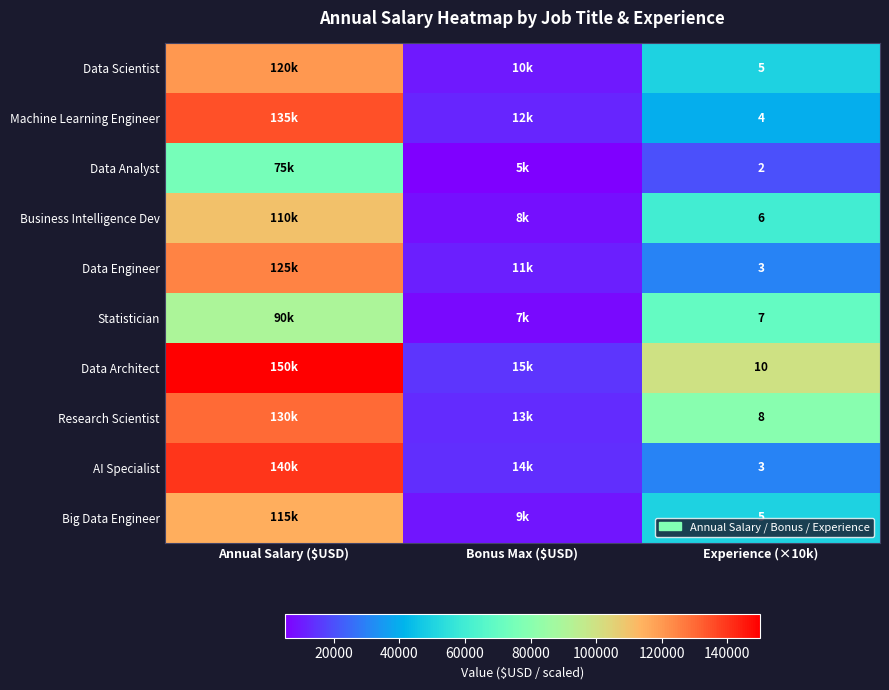

True or false: AI Specialist has a value of 46238 at Experience (×10k).

False